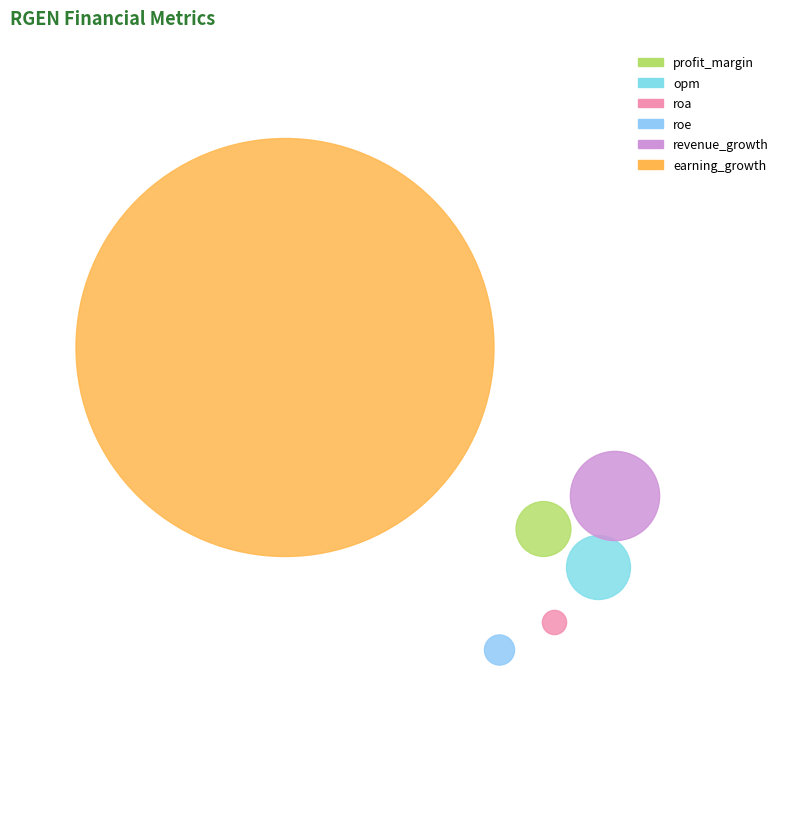

To the nearest percent, what is the difference between the roe and profit_margin slice percentages?

1%